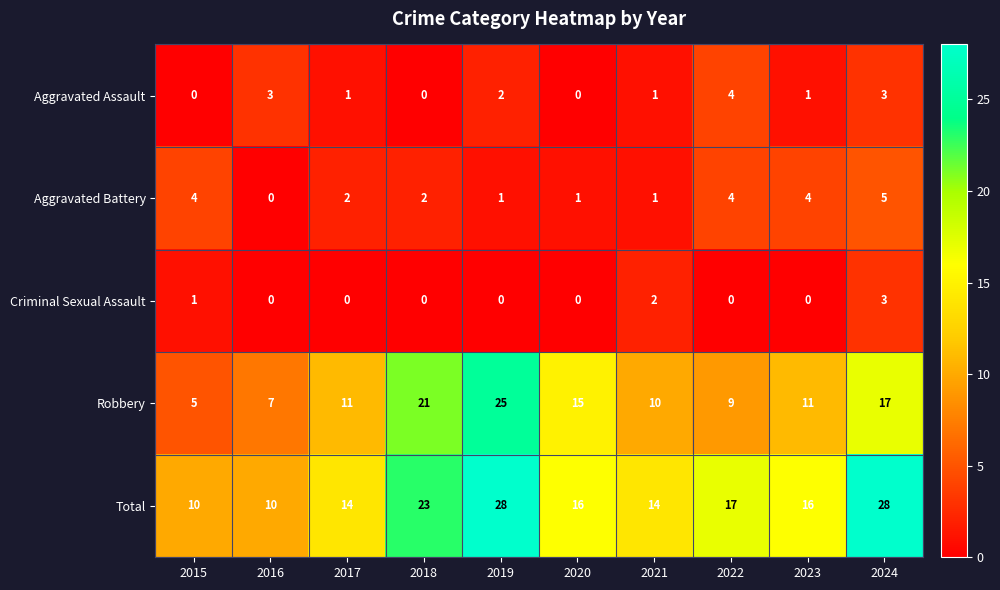

True or false: Criminal Sexual Assault has a value of -1 at 2022.

False